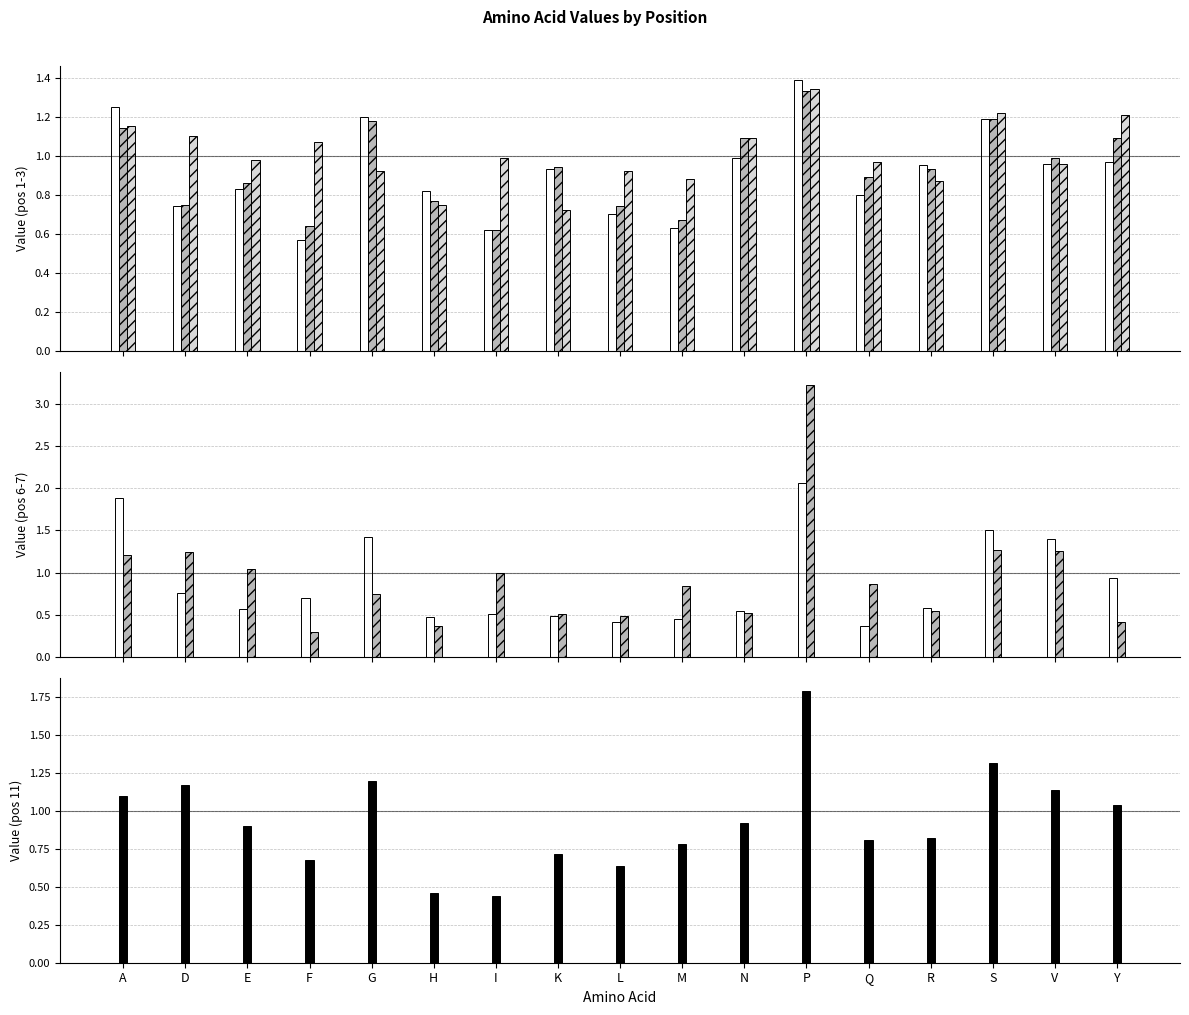

At Y, list the series in order from largest to smallest.

_3, _2, _11, _1, _6, _7